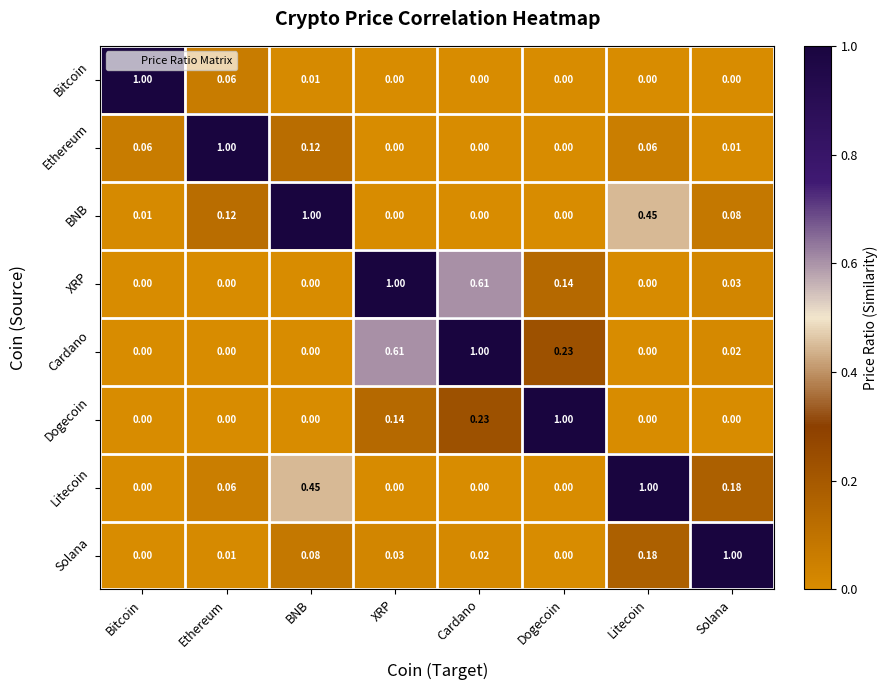

Which series has the largest total across all categories?

Cardano